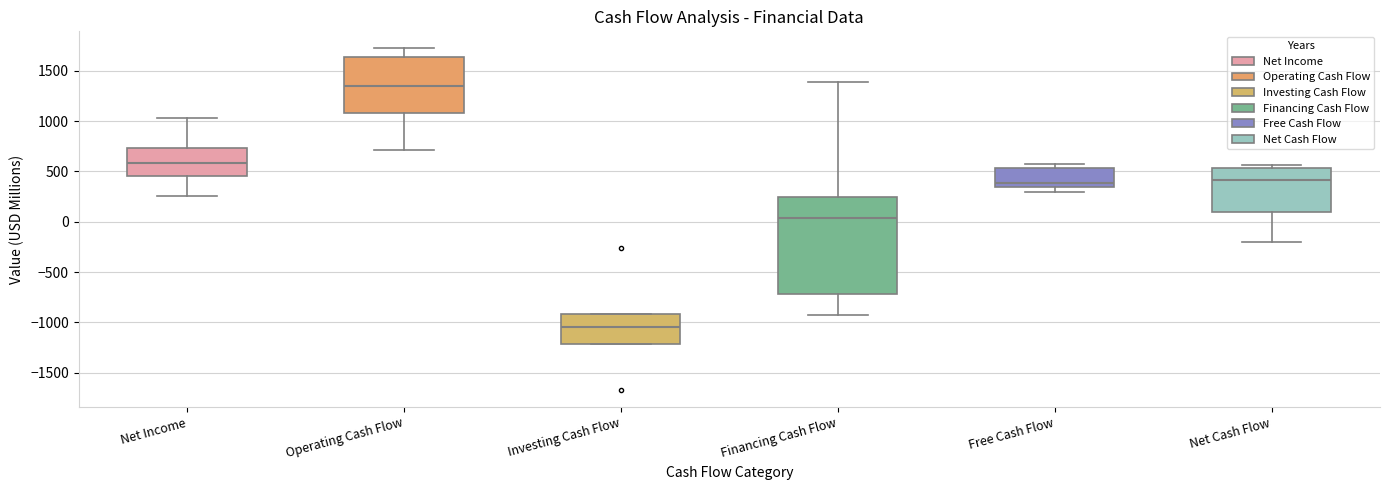

Reading left to right, transcribe this box plot: for each box, give where its median line is, the range the box spans, and where its two whiskers end, as read against the y-axis. The values are not printed on the chart, so give them approximately, as read against the axis.

Net Income: median 600, box 450 to 750, whiskers 250 to 1050
Operating Cash Flow: median 1350, box 1100 to 1650, whiskers 700 to 1700
Investing Cash Flow: median -1050, box -1200 to -900, whiskers -1200 to -900
Financing Cash Flow: median 50, box -700 to 250, whiskers -950 to 1400
Free Cash Flow: median 400, box 350 to 550, whiskers 300 to 550 (just above the box's upper edge)
Net Cash Flow: median 400, box 100 to 550, whiskers -200 to 550 (just above the box's upper edge)